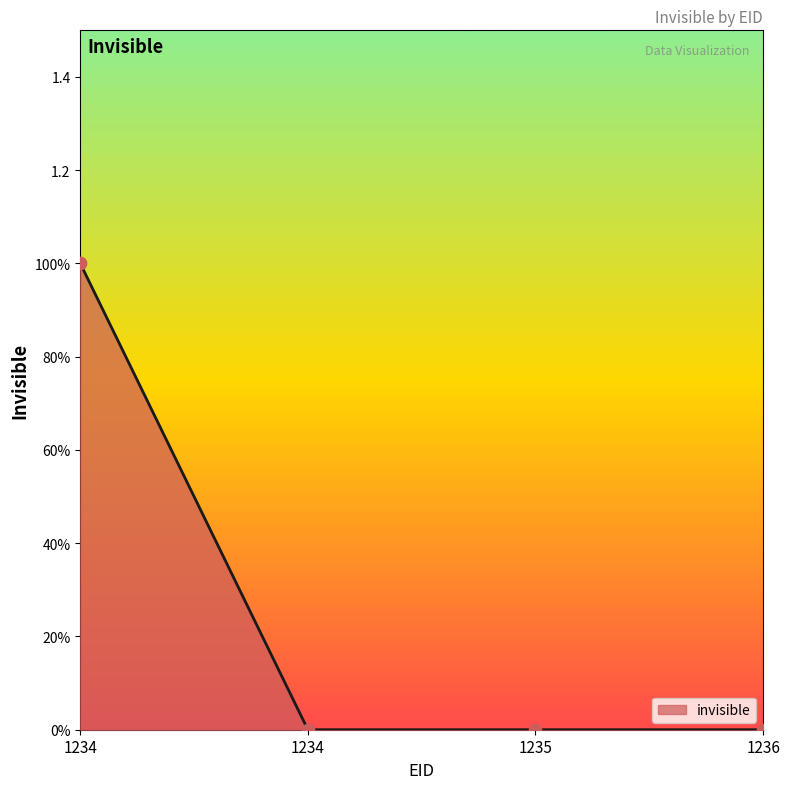

Which has a higher value, 1234 or 1235?

1234